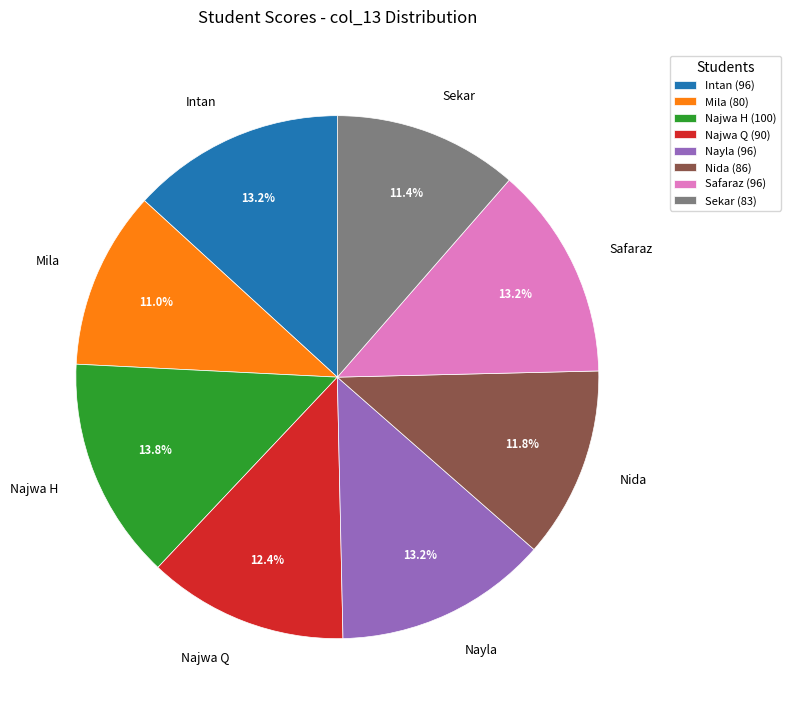

To the nearest percent, what is the difference between the Mila and Najwa Q slice percentages?

1%